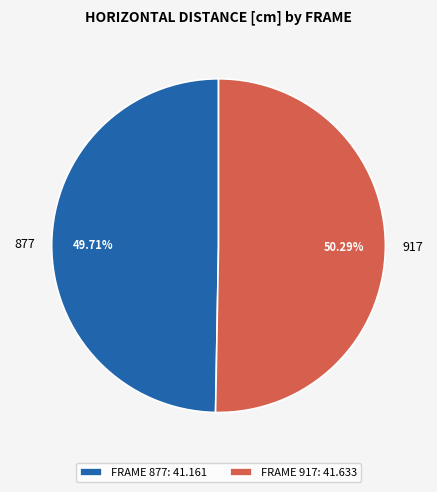

What is the ratio of the value at FRAME 877: 41.161 to the value at FRAME 917: 41.633?

1.0